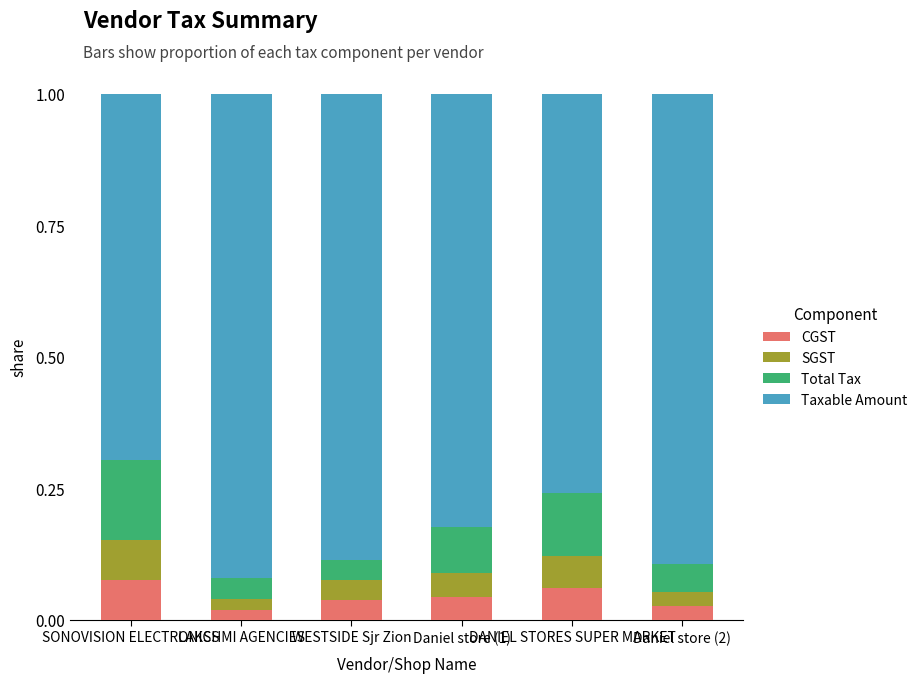

What is the total value across all series at Daniel store (2)?

1.0